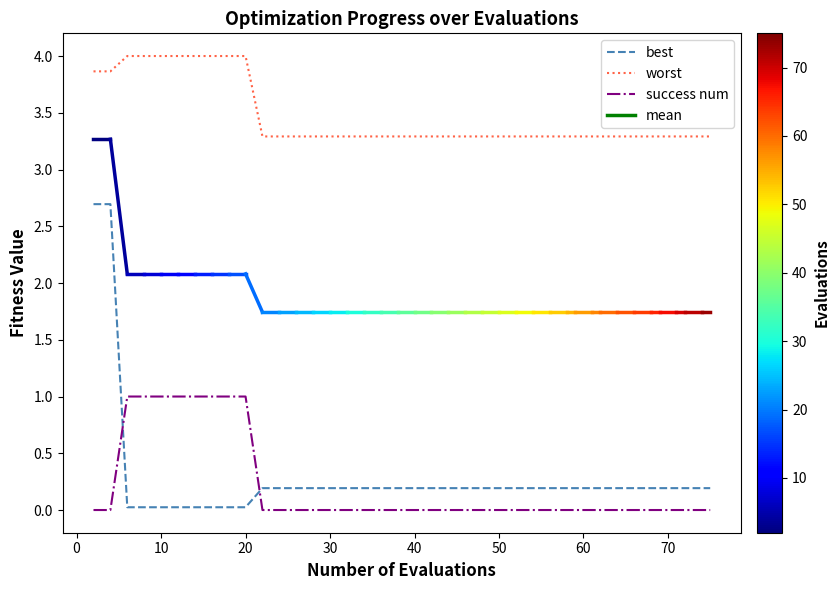

True or false: success num and worst intersect in this chart.

False